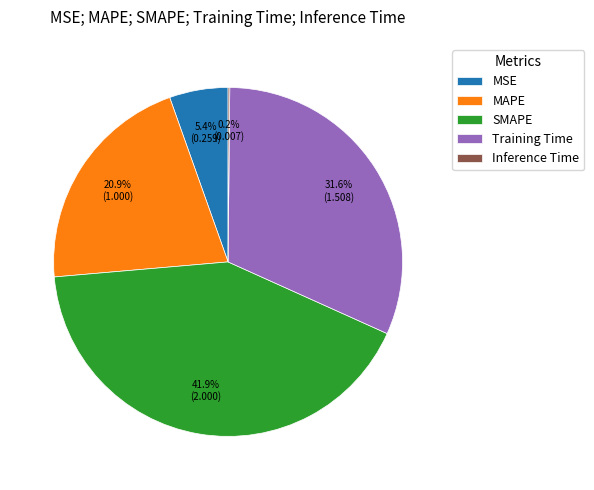

Which has a higher value, MAPE or Training Time?

Training Time